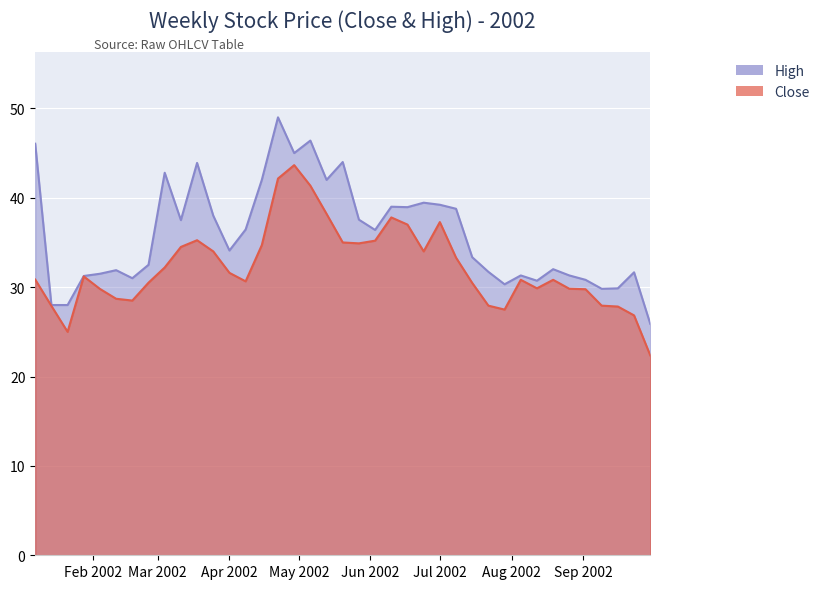

How many interior local valleys does the High series have?

10